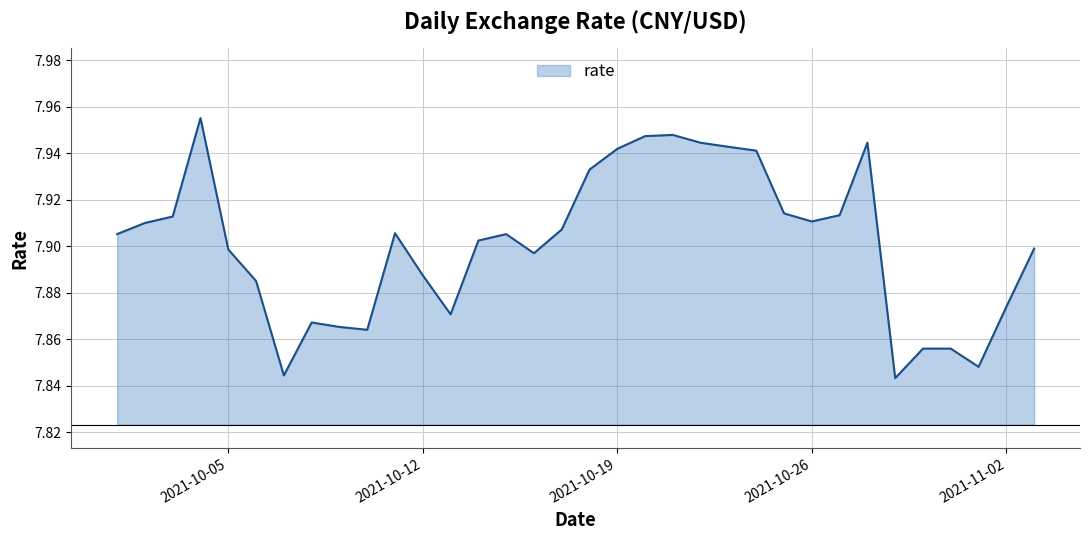

Does the chart display data point markers on the line(s)?

No